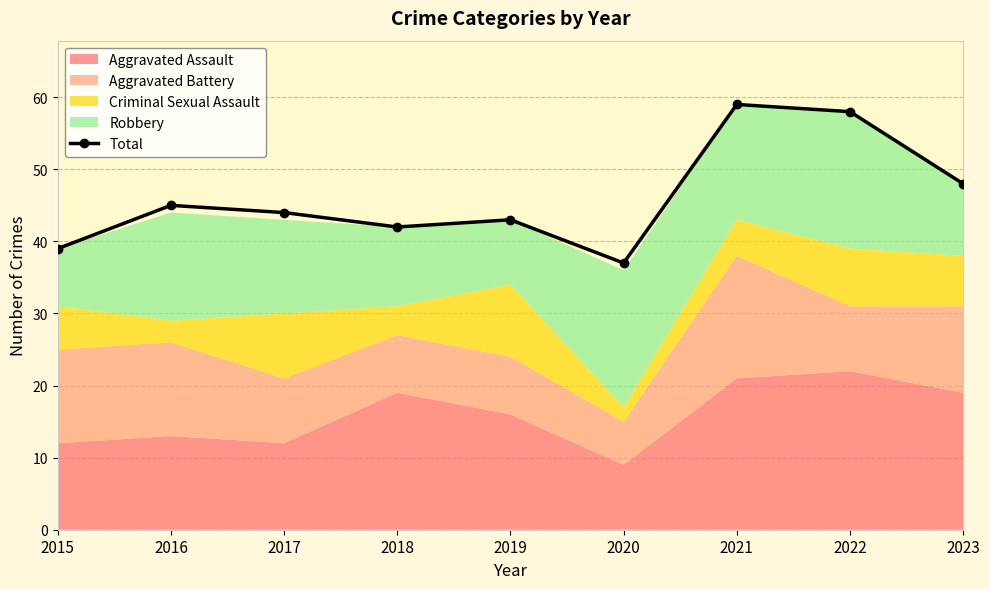

True or false: Total has a value of 42 at 2018.

True